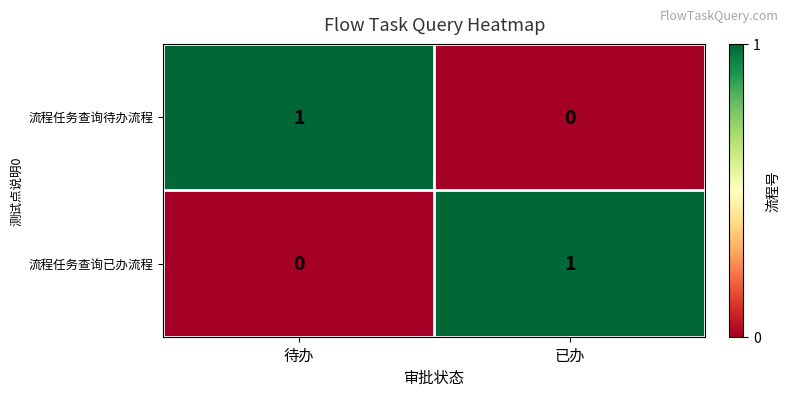

True or false: 流程任务查询已办流程 has a value of 0 at 待办.

True